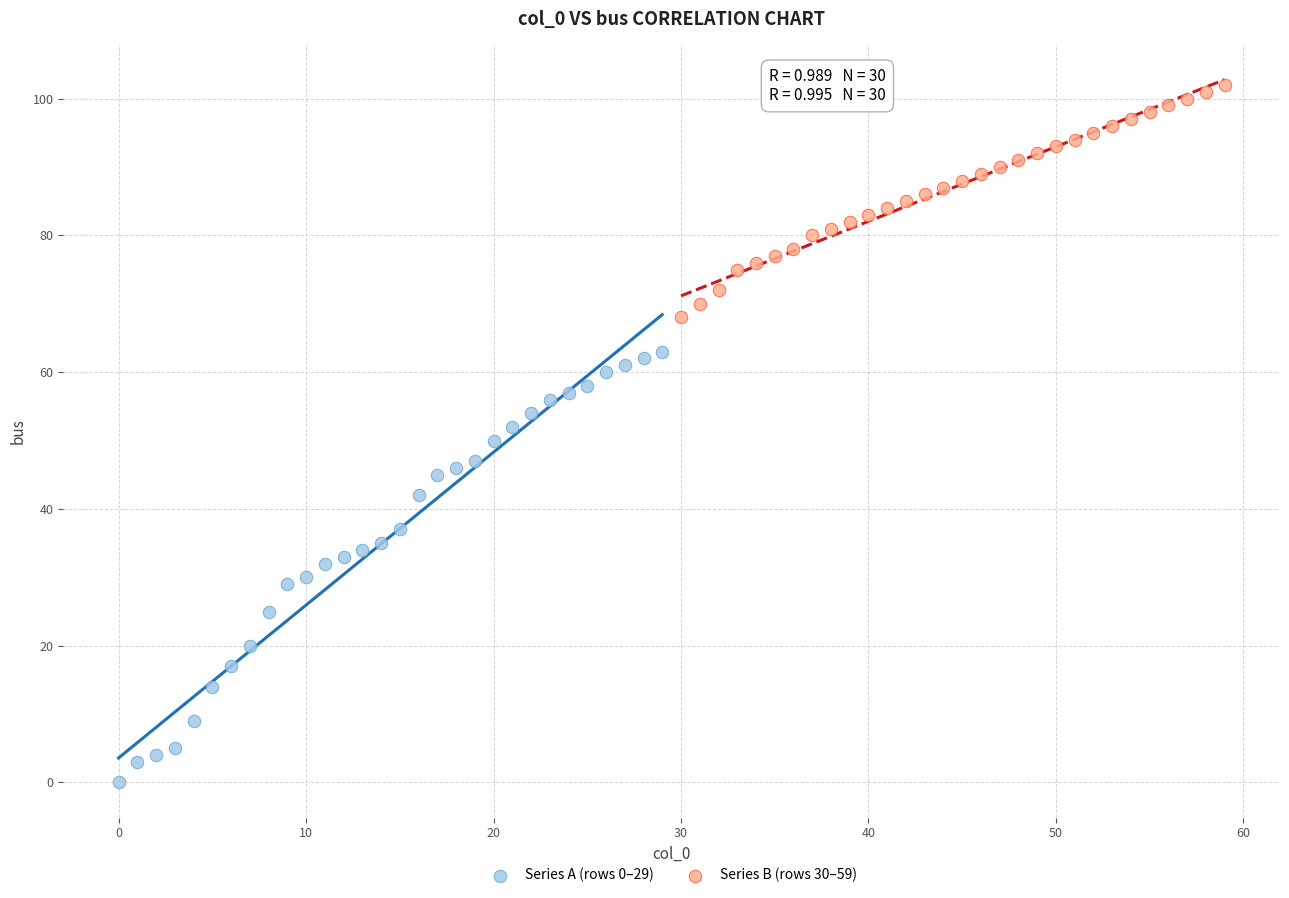

Which series has the widest spread of Y values?

Series A (rows 0–29)